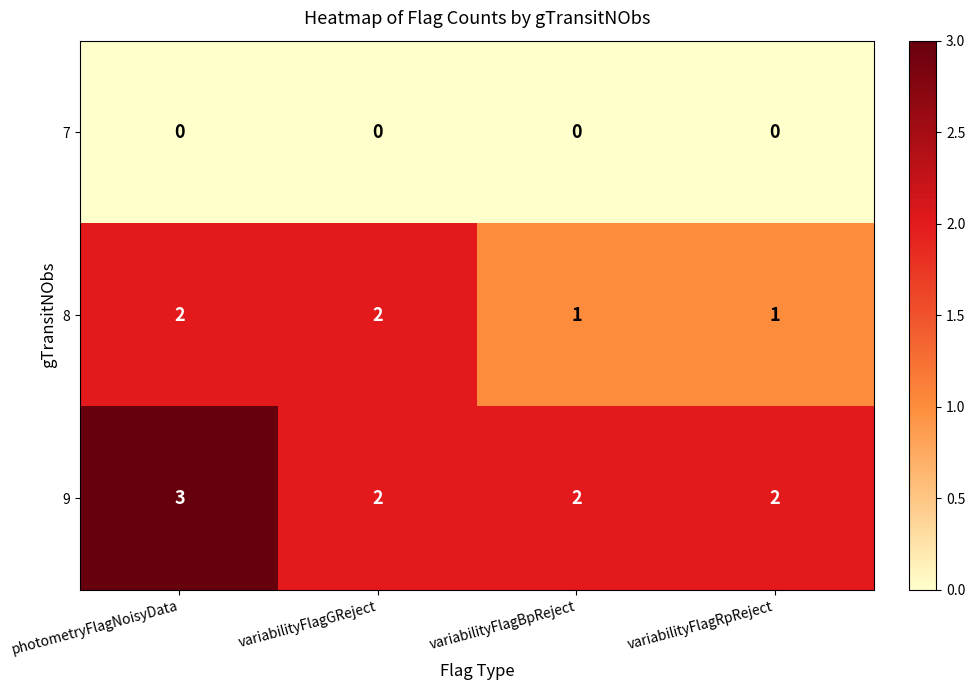

At how many categories does at least one series exceed 1?

4